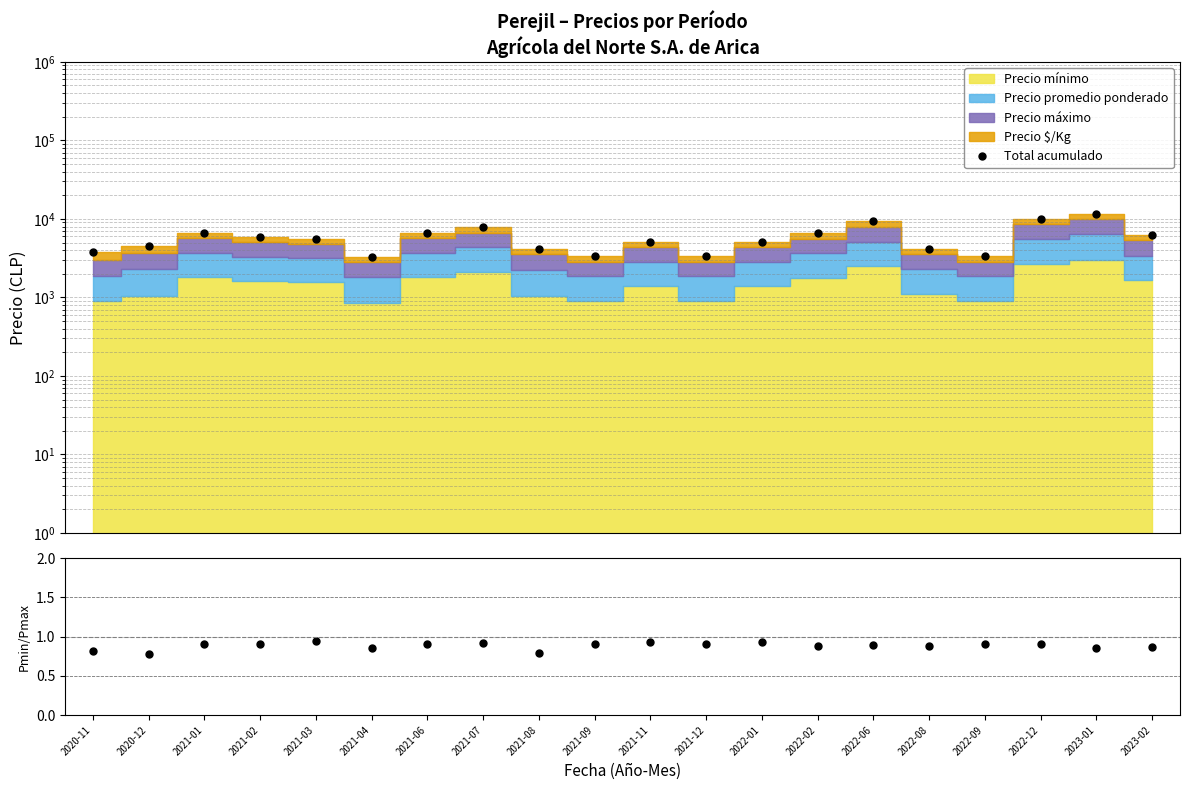

What position from the left is 2023-02?

20